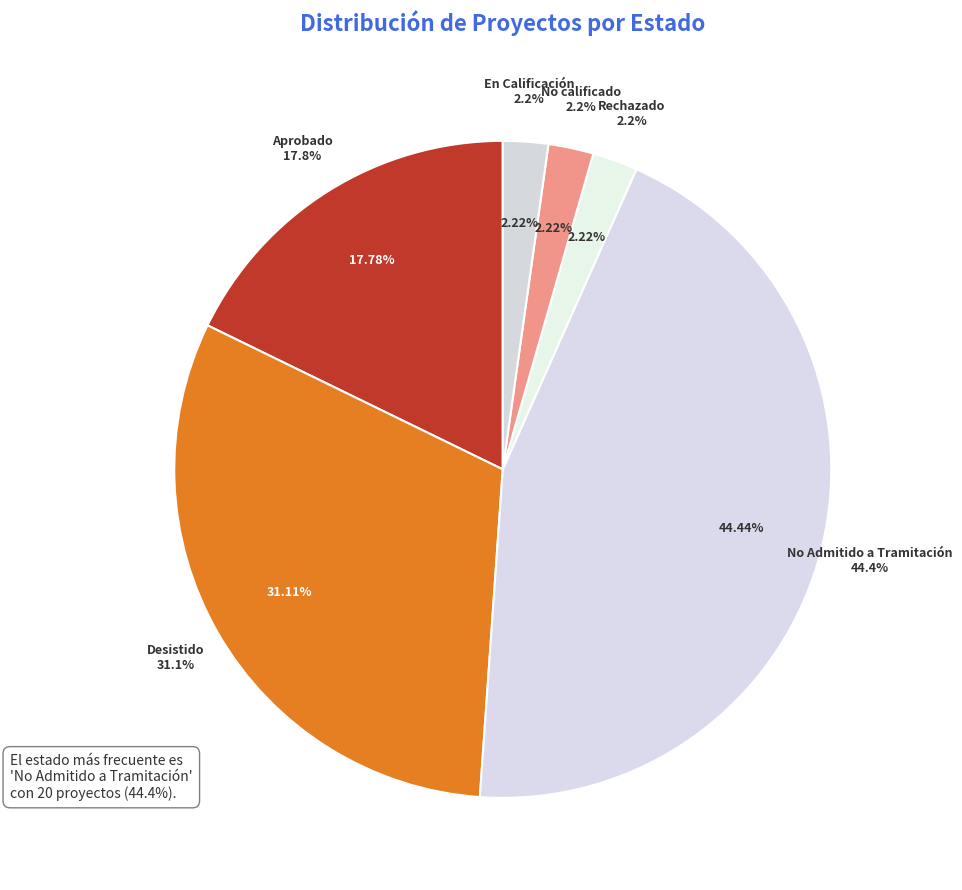

What percentage do Rechazado and Desistido together represent?

33.3%